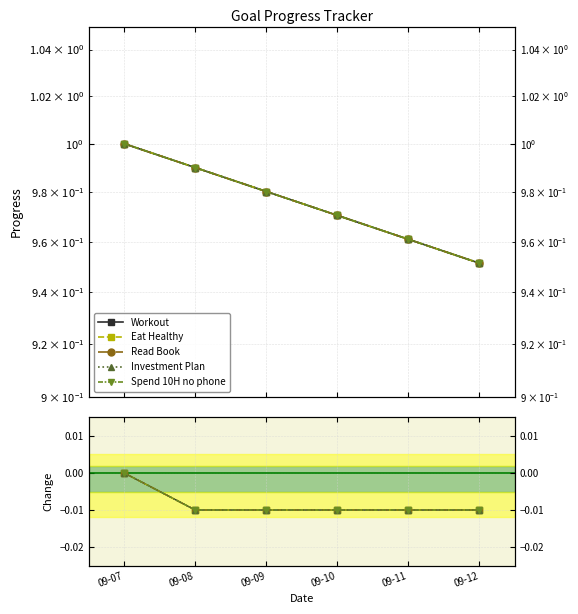

Does the chart have visible grid lines?

Yes